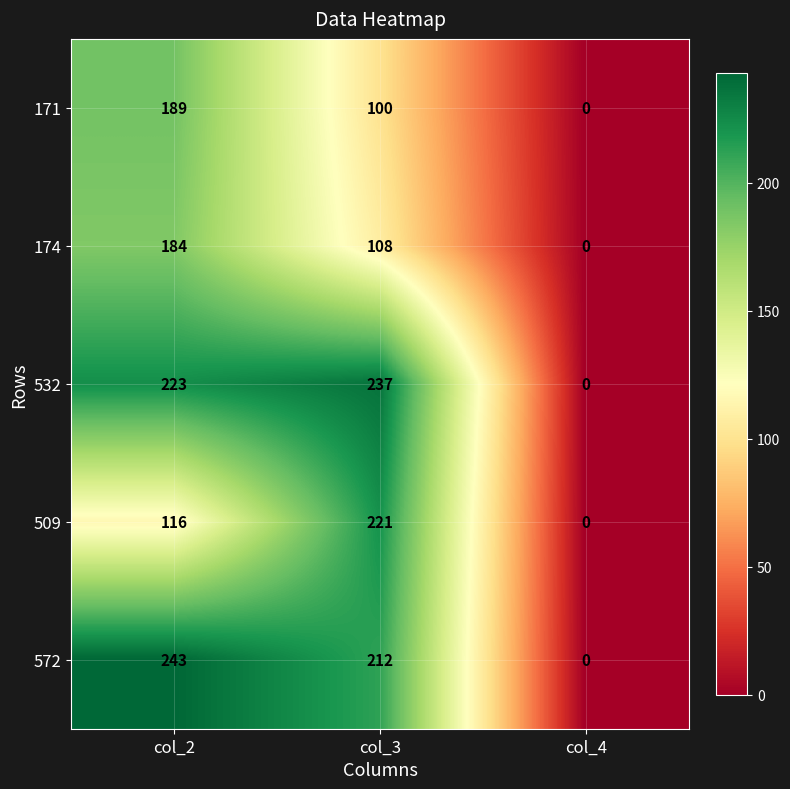

Reading left to right, list all the values displayed in this chart.

171: col_2=189	col_3=100	col_4=0
174: col_2=184	col_3=108	col_4=0
532: col_2=223	col_3=237	col_4=0
509: col_2=116	col_3=221	col_4=0
572: col_2=243	col_3=212	col_4=0